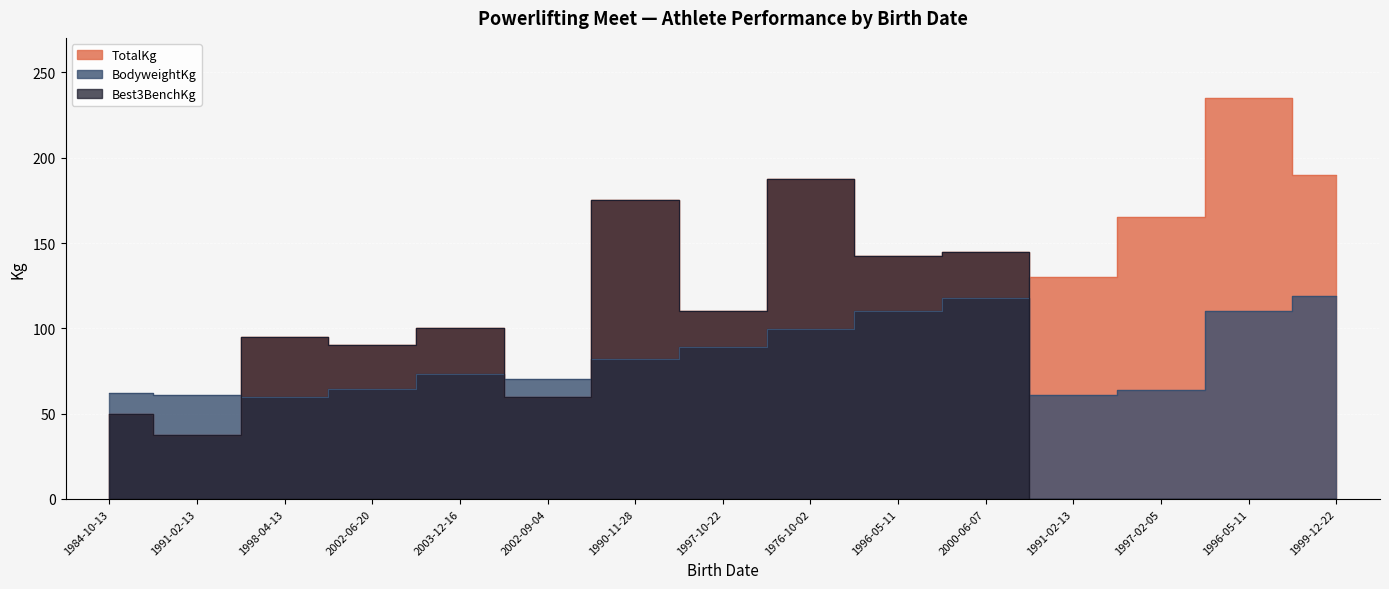

Which label corresponds to the largest value in the chart?

1996-05-11